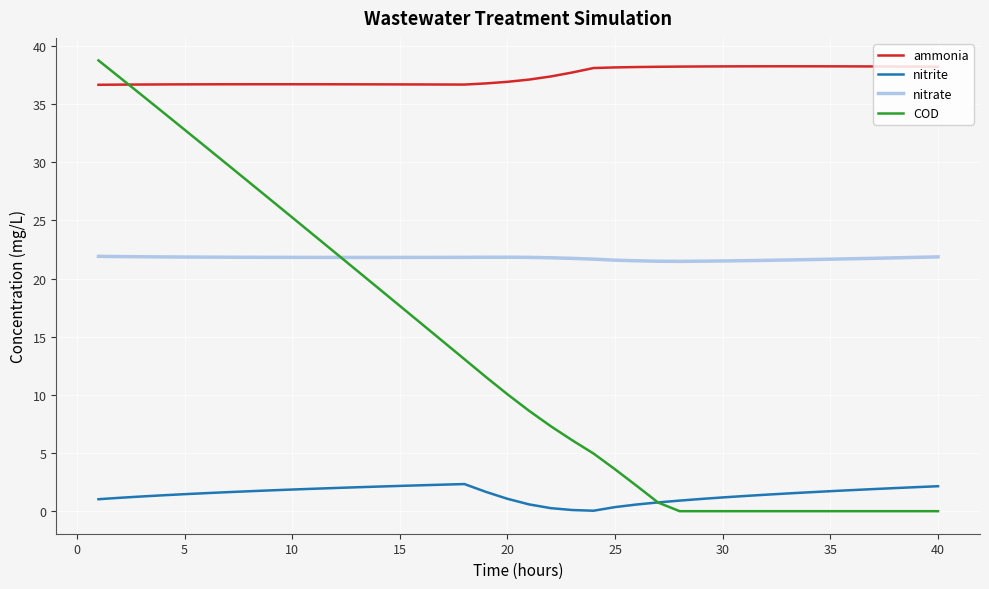

What is the minimum value for nitrate?

21.5